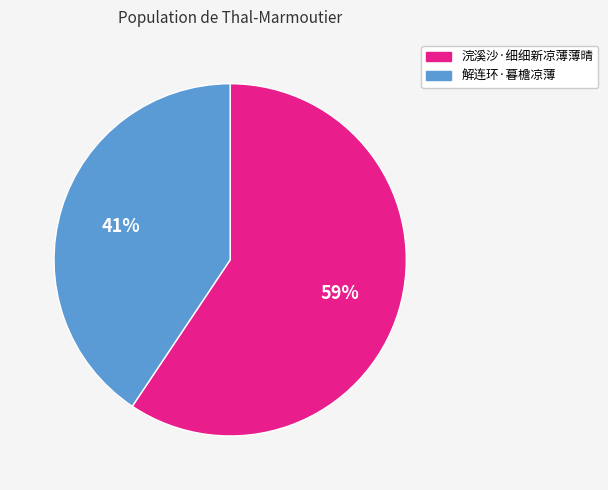

To the nearest percent, what portion does 浣溪沙·细细新凉薄薄晴 represent?

59%